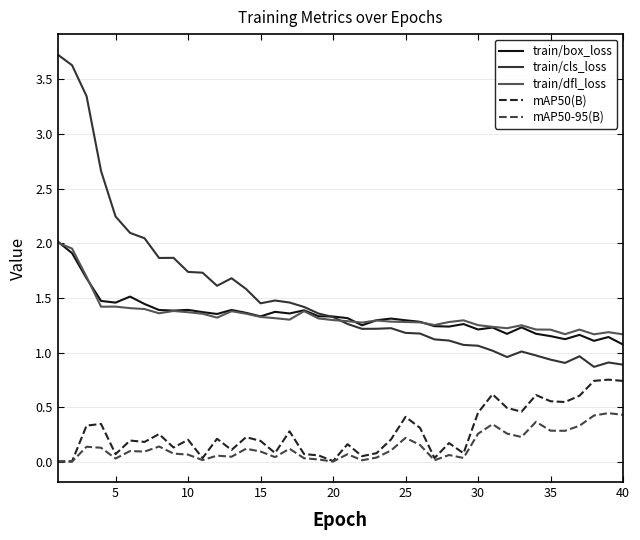

Which series ends up on top after the final intersection of train/cls_loss and train/dfl_loss?

train/dfl_loss